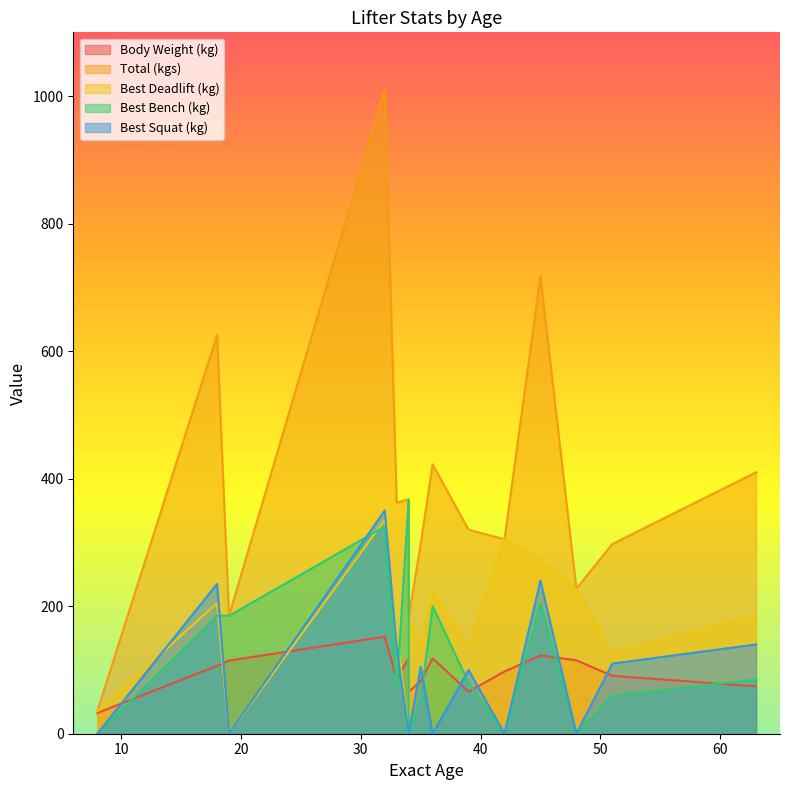

In Best Bench (kg), how many points are lower than both neighbors (excluding endpoints)?

3